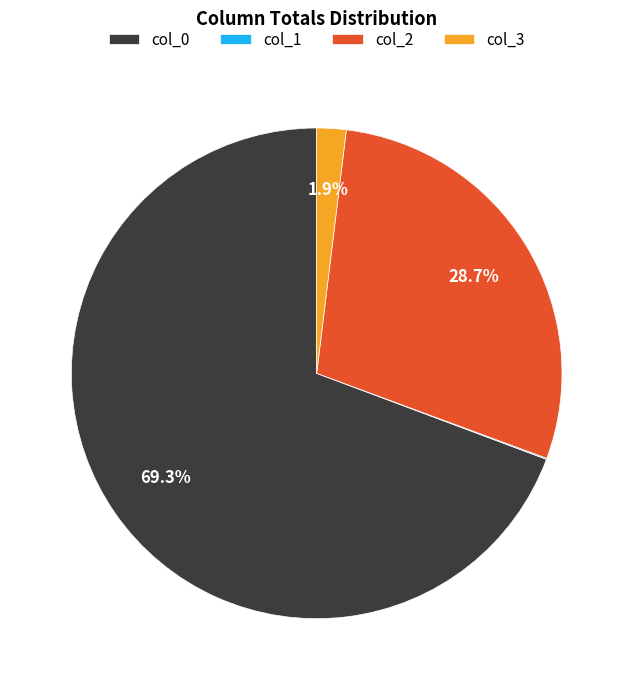

Do col_0 and col_3 together represent more than half of the pie?

Yes